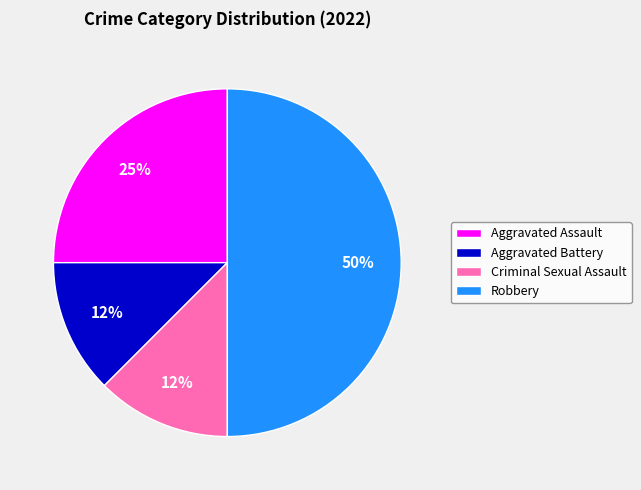

To the nearest percent, what is the average slice percentage?

25%